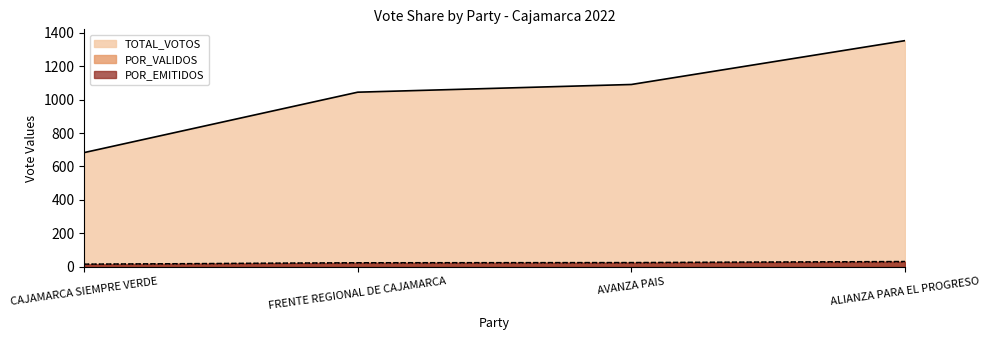

What is the label of the 1st point from the left?

CAJAMARCA SIEMPRE VERDE